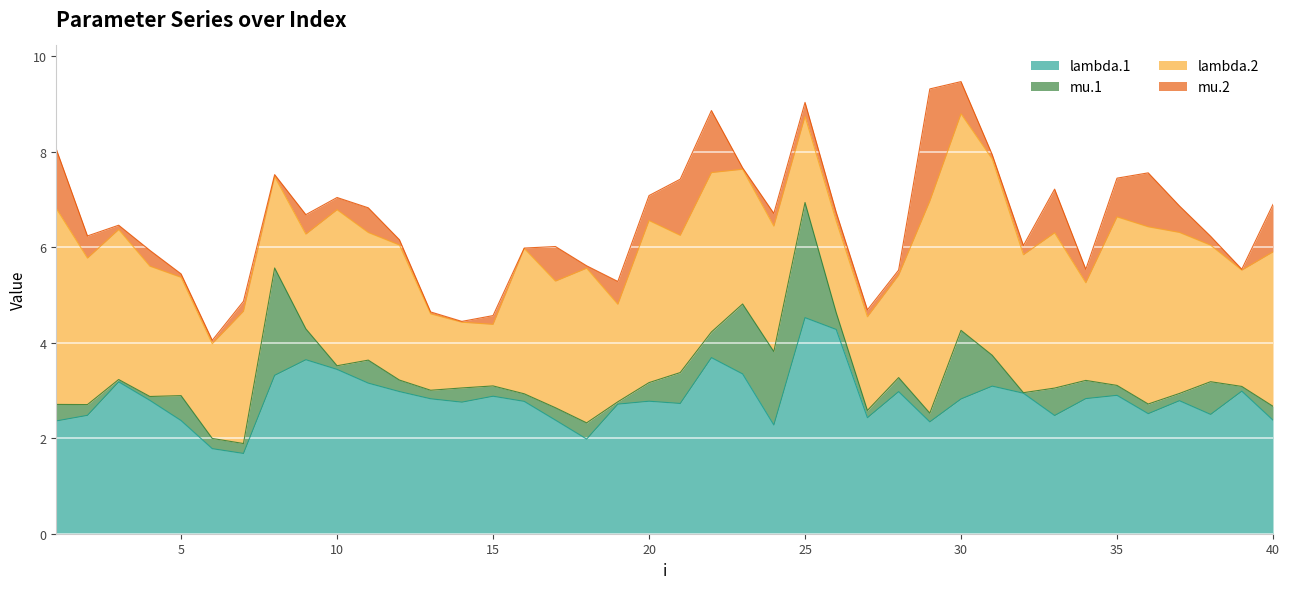

What is the value of the mu.2 point at the 10th from the left?

0.3